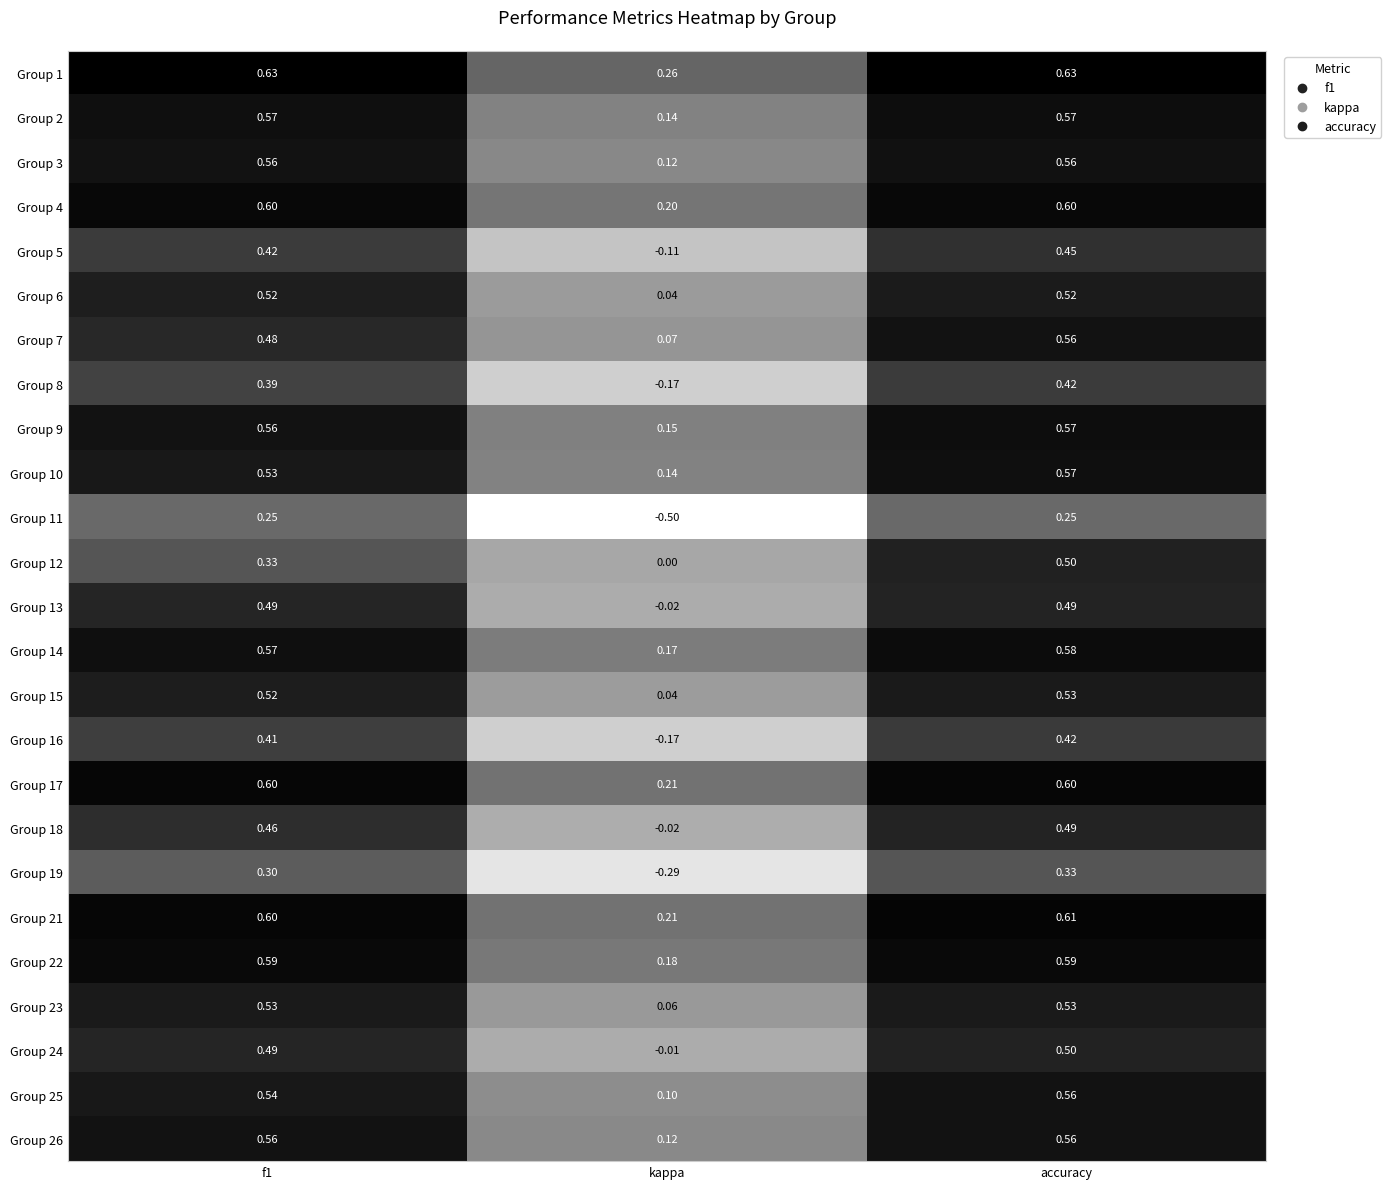

At which label is Group 5 closest to 0?

kappa